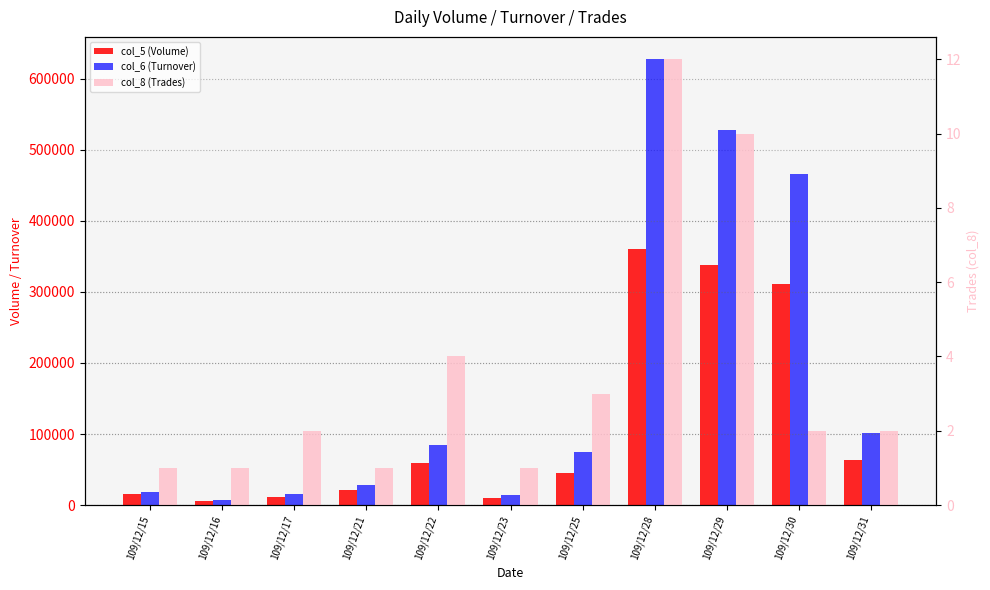

Which label corresponds to the largest value in the chart?

109/12/28